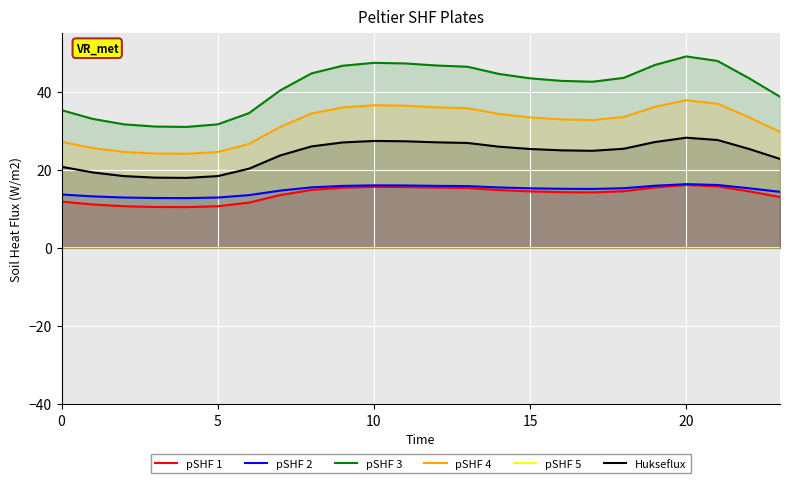

True or false: pSHF 2 and pSHF 1 intersect in this chart.

False